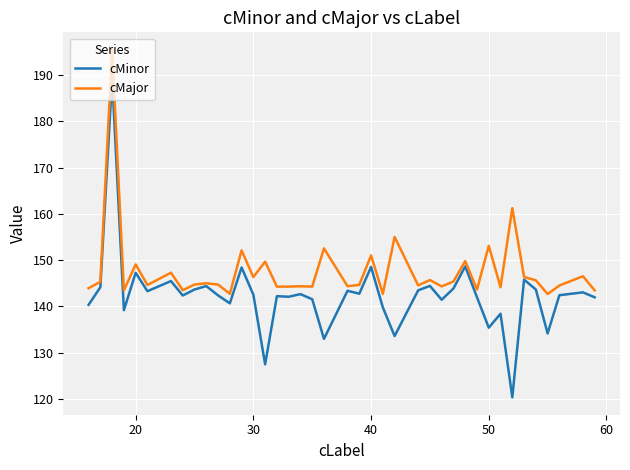

What is the minimum value for cMajor?

142.7